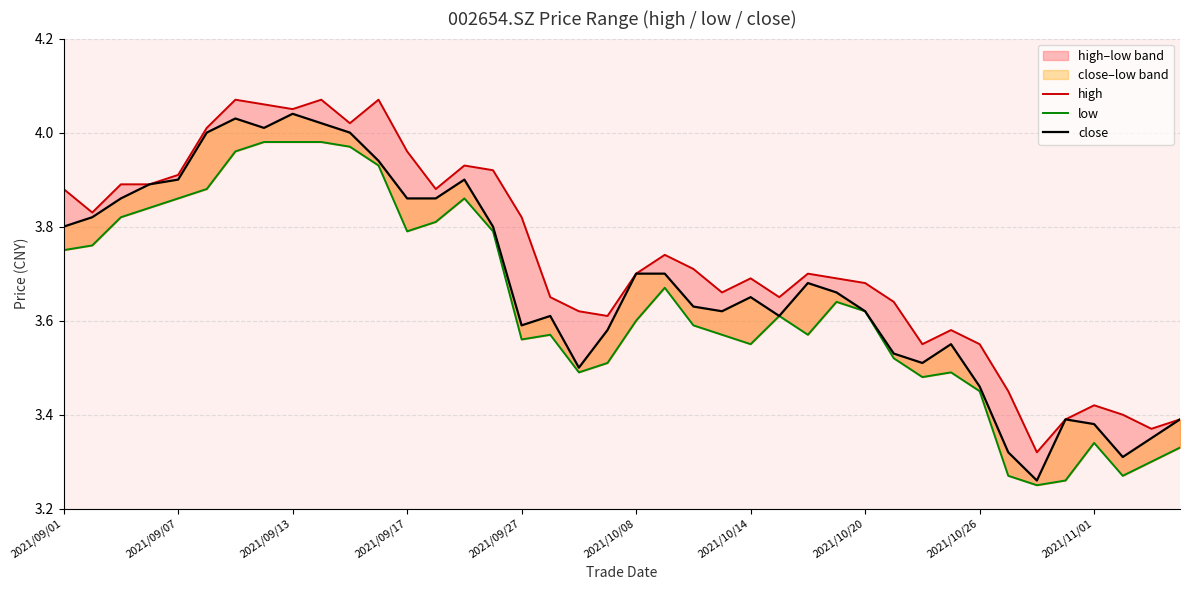

Between 20 and 22, which series saw the biggest shift?

close